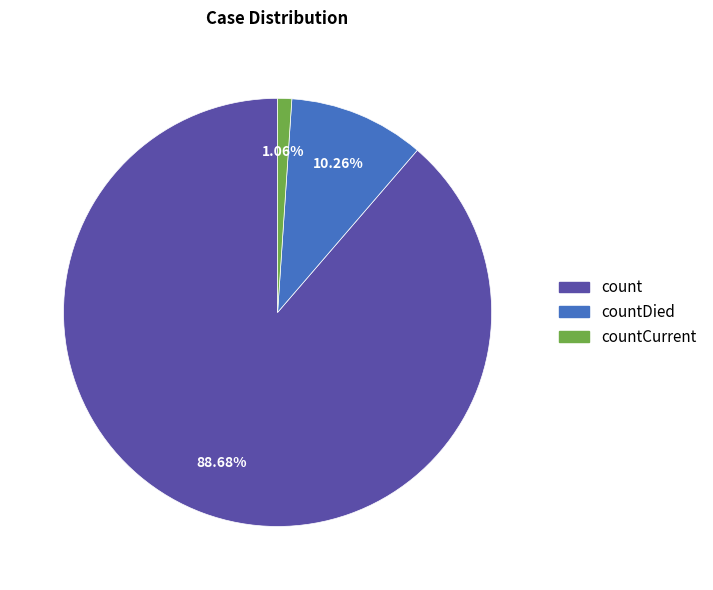

Is there any slice that represents more than half of the pie?

Yes